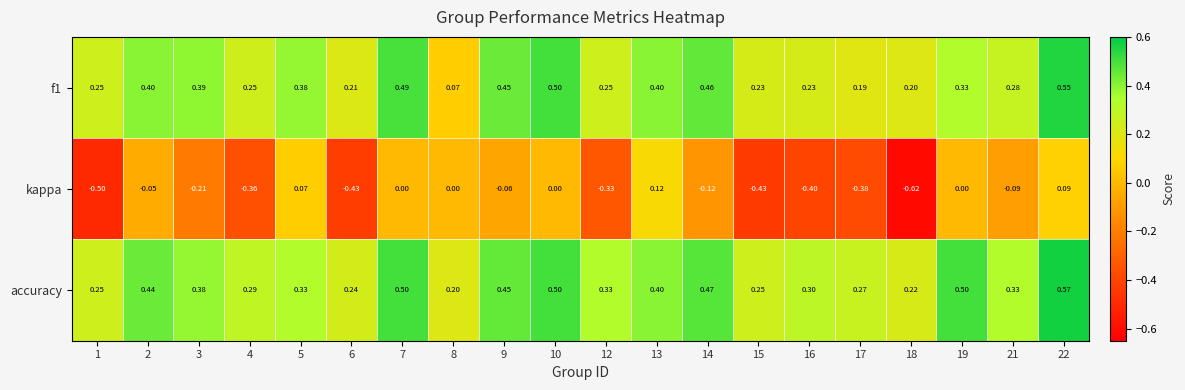

How many series are shown in this chart?

3